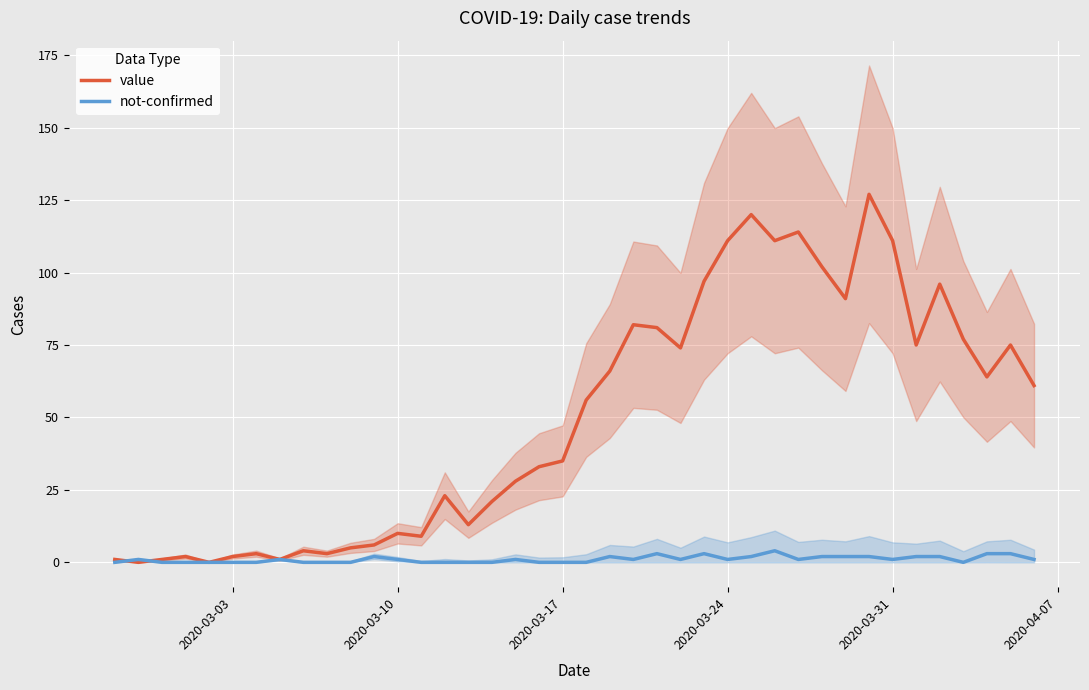

What are all the series names shown in the legend?

value, not-confirmed